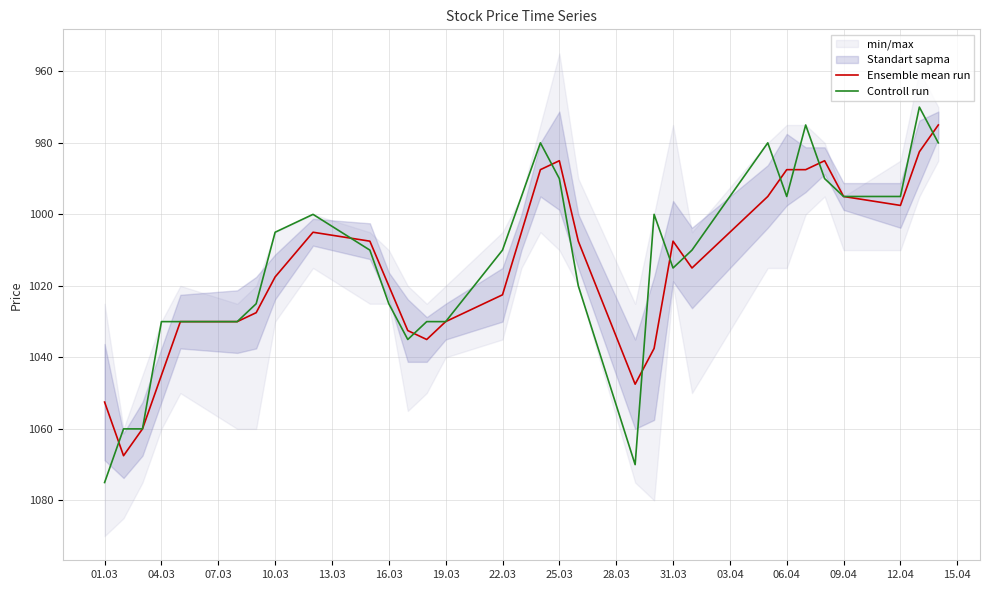

The value of Controll run at 25.03 is 584.5. True or false?

False